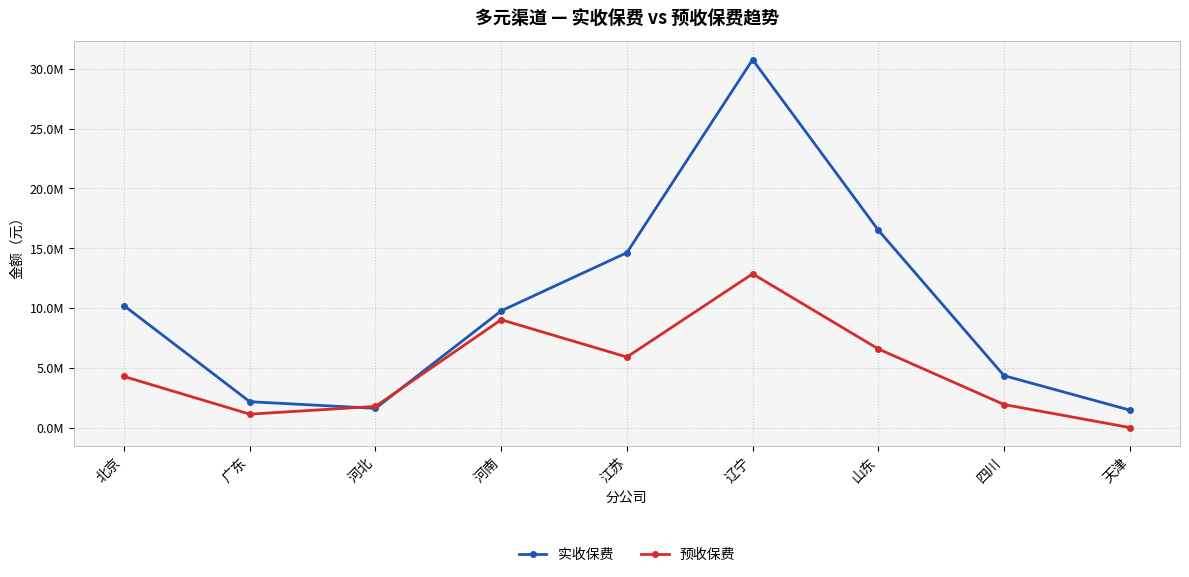

What is the approximate value of 预收保费 at 辽宁?

12848843.0